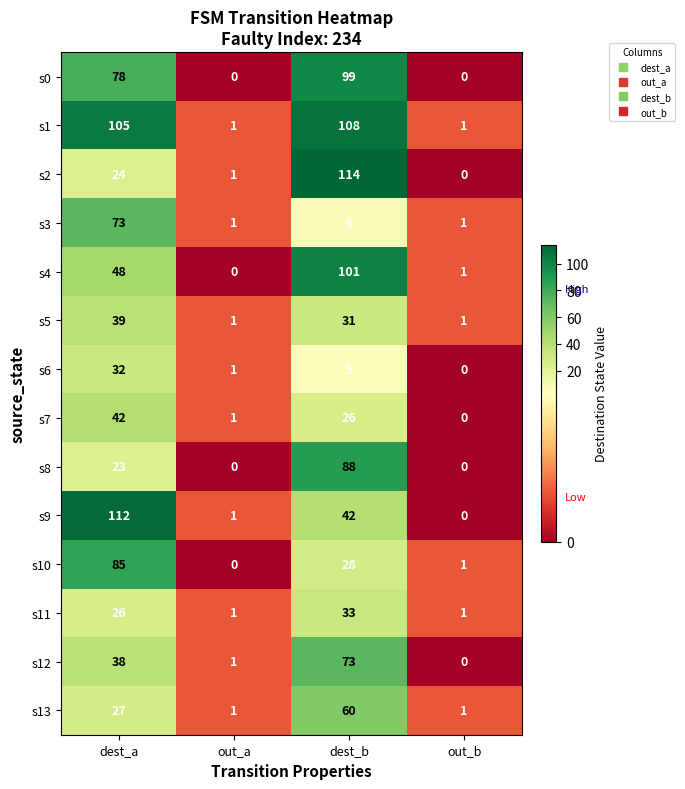

True or false: s9 has a value of 0 at out_a.

False